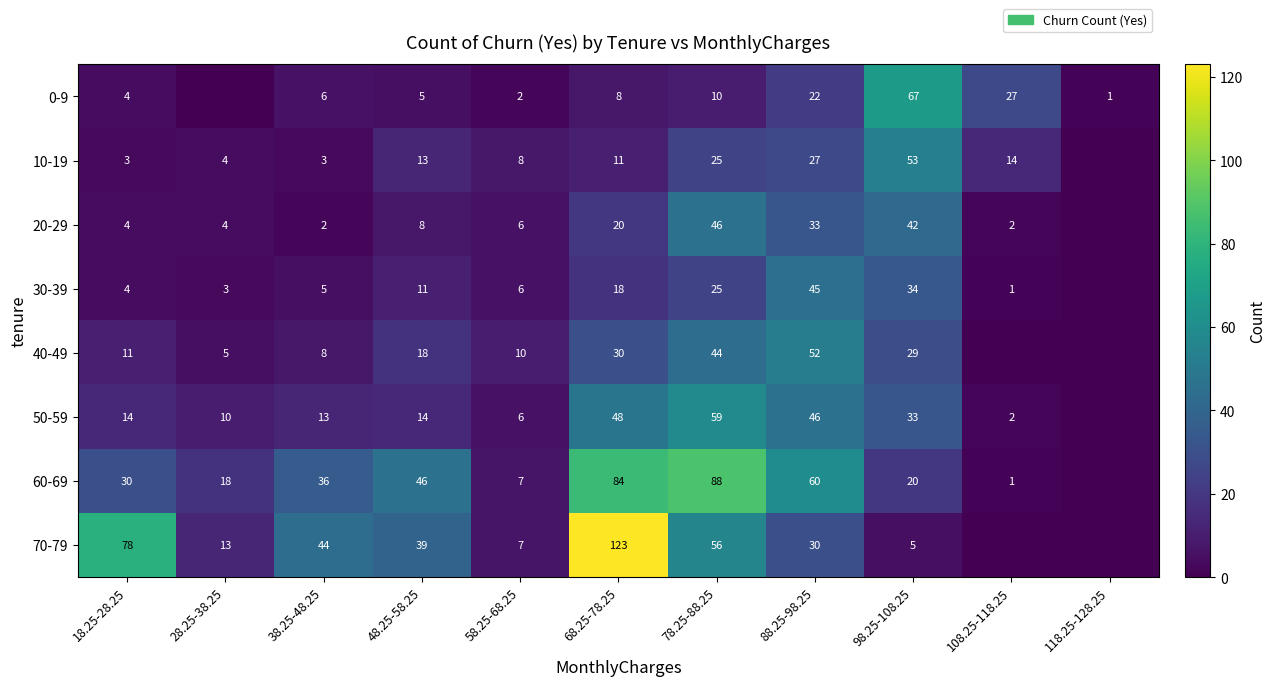

Which series changed the most between 48.25-58.25 and 58.25-68.25?

60-69